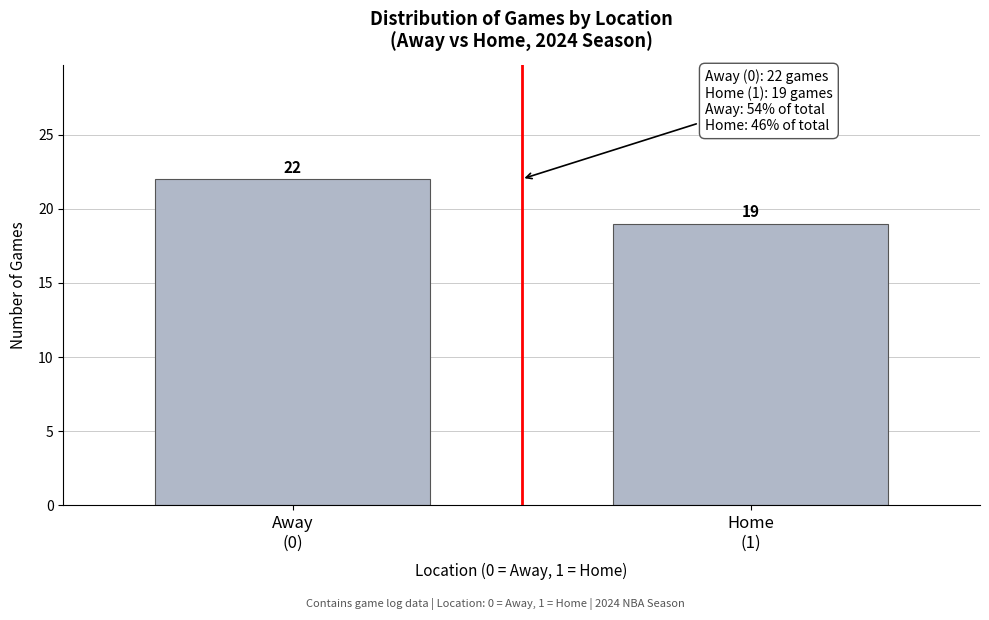

Reading left to right, transcribe all the data shown in this chart.

22	19